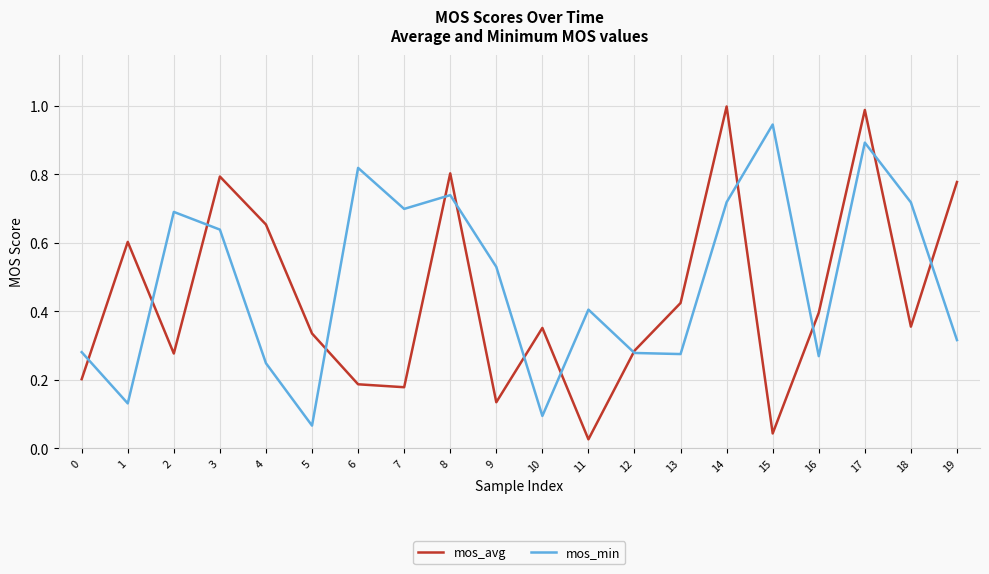

At which category is the sum across all series the highest?

17